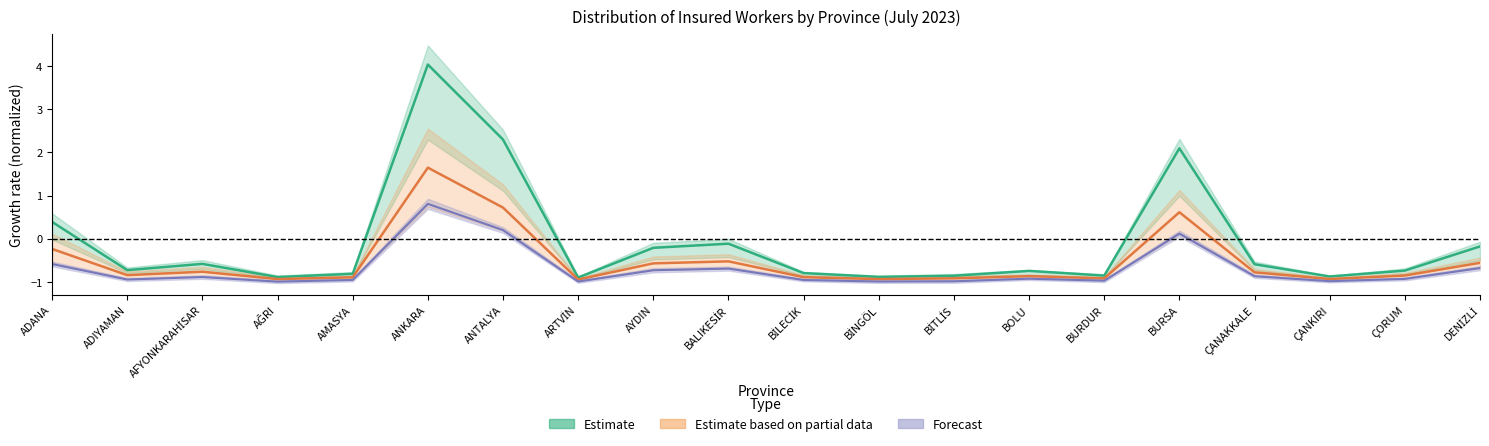

Reading left to right, extract all data points from this chart.

Toplam Aktif Sigortalı: ADANA=-0.2	ADIYAMAN=-0.8	AFYONKARAHİSAR=-0.8	AĞRI=-0.9	AMASYA=-0.9	ANKARA=1.6	ANTALYA=0.7	ARTVİN=-0.9	AYDIN=-0.6	BALIKESİR=-0.5	BİLECİK=-0.9	BİNGÖL=-0.9	BİTLİS=-0.9	BOLU=-0.9	BURDUR=-0.9	BURSA=0.6	ÇANAKKALE=-0.8	ÇANKIRI=-0.9	ÇORUM=-0.9	DENİZLİ=-0.6
Zorunlu Sigortalı Toplam: ADANA=0.4	ADIYAMAN=-0.7	AFYONKARAHİSAR=-0.6	AĞRI=-0.9	AMASYA=-0.8	ANKARA=4.0	ANTALYA=2.3	ARTVİN=-0.9	AYDIN=-0.2	BALIKESİR=-0.1	BİLECİK=-0.8	BİNGÖL=-0.9	BİTLİS=-0.9	BOLU=-0.7	BURDUR=-0.9	BURSA=2.1	ÇANAKKALE=-0.6	ÇANKIRI=-0.9	ÇORUM=-0.7	DENİZLİ=-0.2
Zorunlu Erkek: ADANA=-0.6	ADIYAMAN=-0.9	AFYONKARAHİSAR=-0.9	AĞRI=-1.0	AMASYA=-1.0	ANKARA=0.8	ANTALYA=0.2	ARTVİN=-1.0	AYDIN=-0.7	BALIKESİR=-0.7	BİLECİK=-1.0	BİNGÖL=-1.0	BİTLİS=-1.0	BOLU=-0.9	BURDUR=-1.0	BURSA=0.1	ÇANAKKALE=-0.9	ÇANKIRI=-1.0	ÇORUM=-0.9	DENİZLİ=-0.7